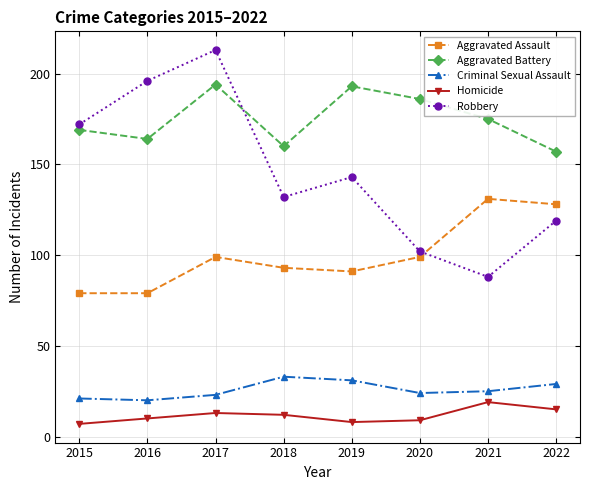

At which label does Robbery reach its minimum?

2021